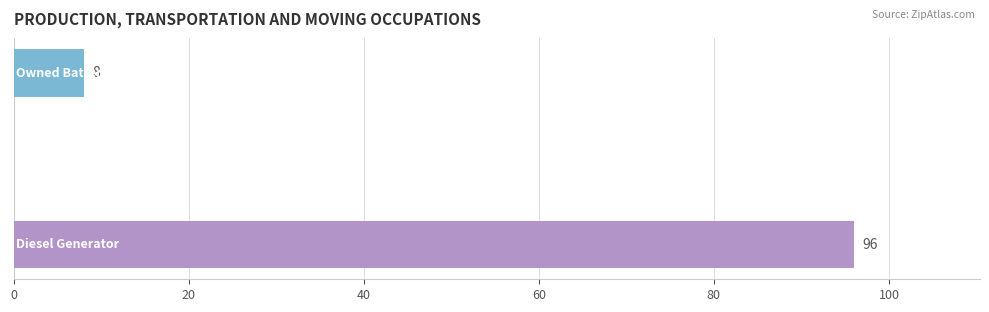

What is the maximum value shown in the chart?

96.0